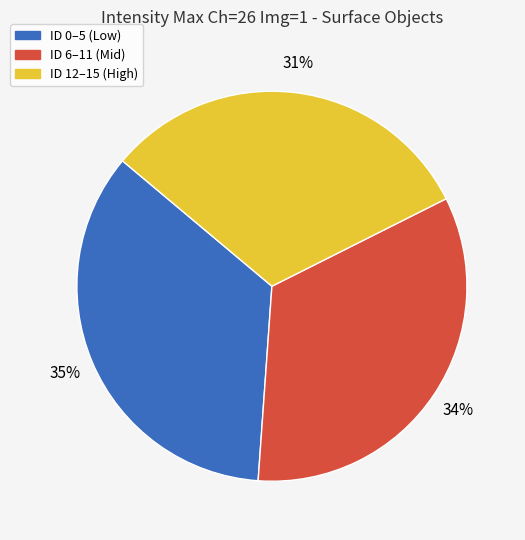

Is there a majority slice in this chart?

No